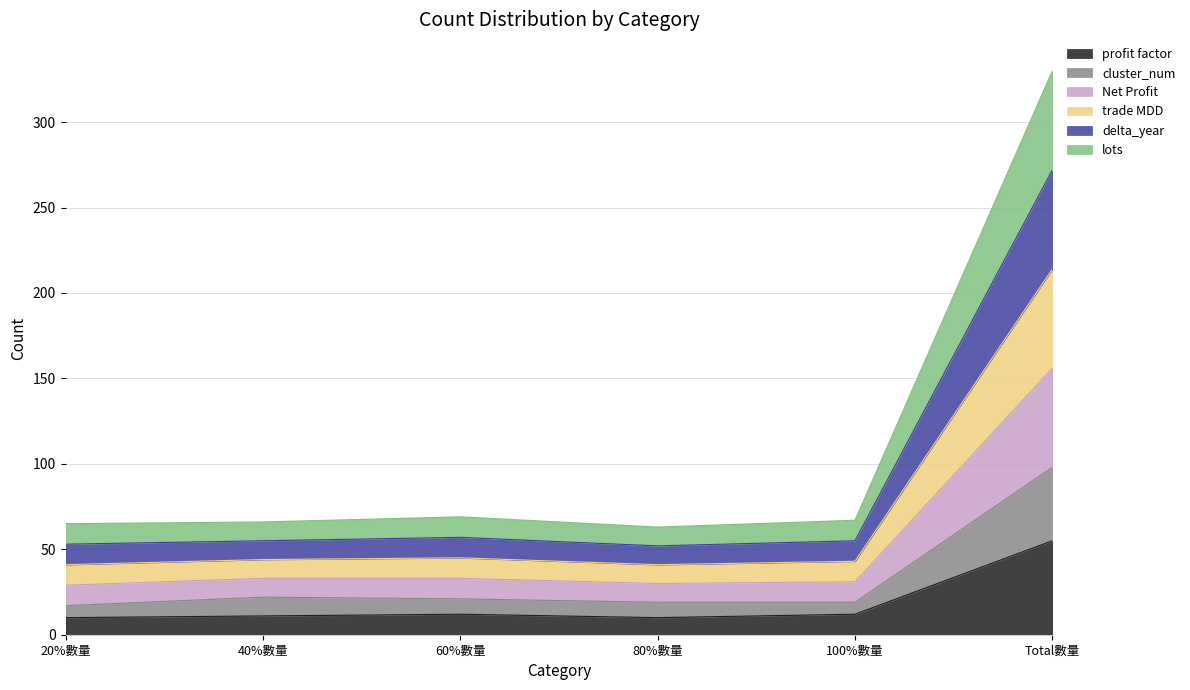

Which category has the lowest value across all series?

20%數量